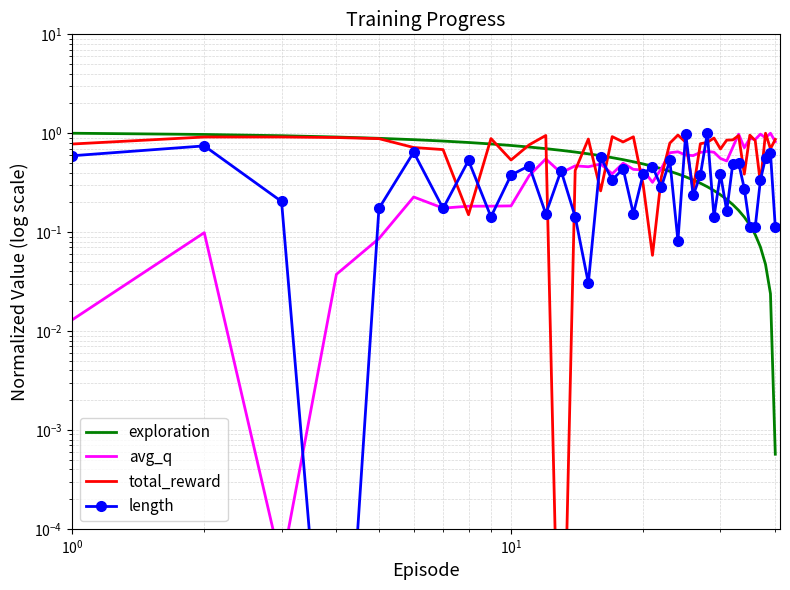

How many intersections are there between exploration and total_reward?

11